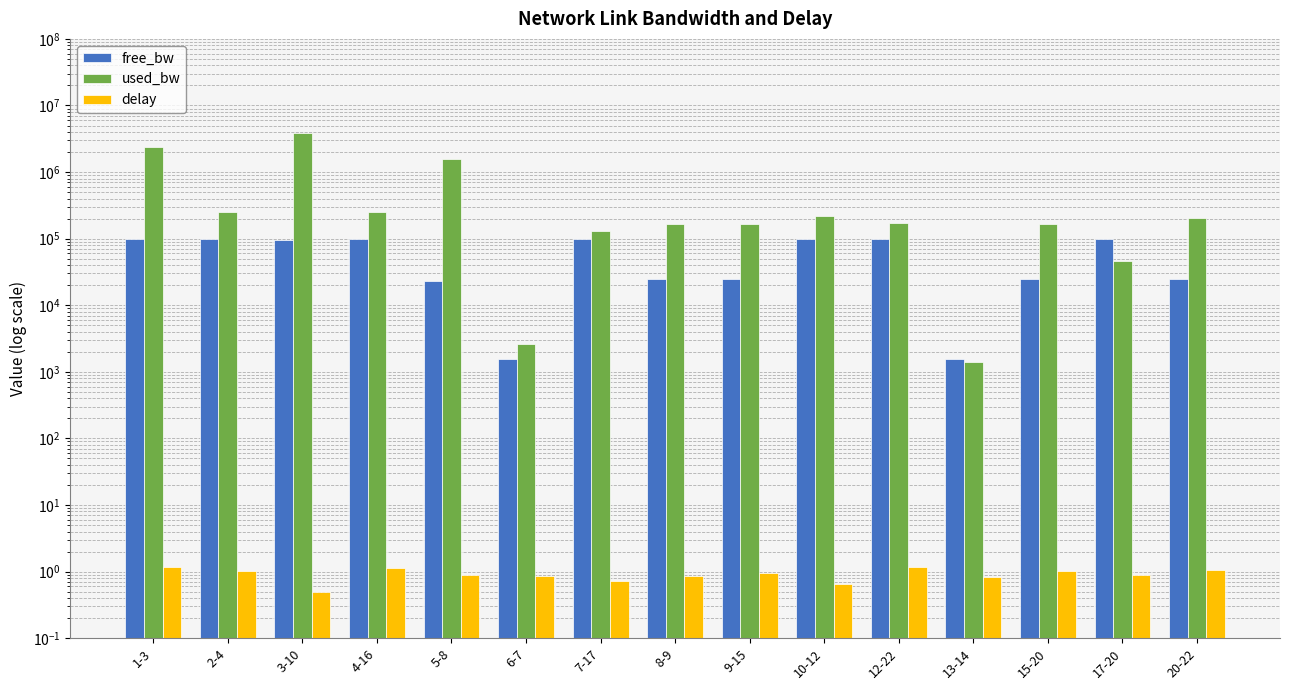

At how many categories does at least one series exceed 570019?

3